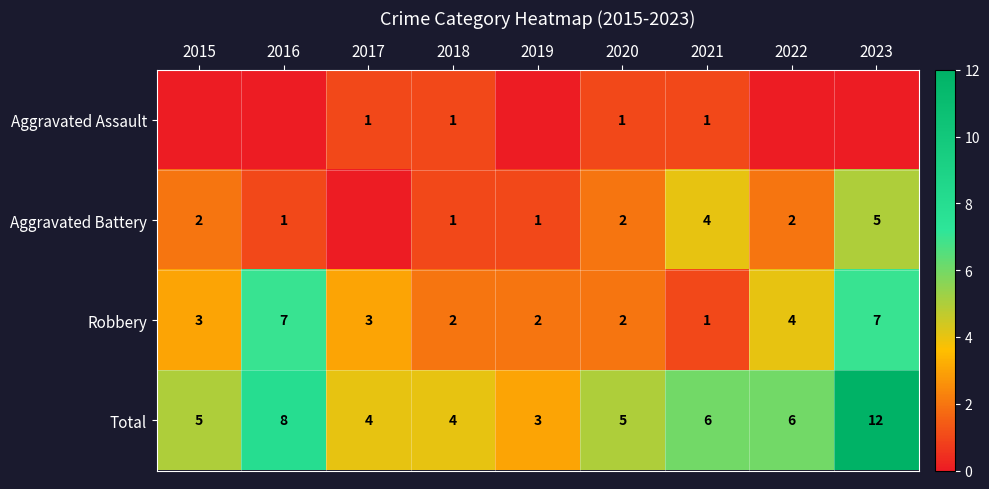

How many Robbery values are between 2 and 4?

6